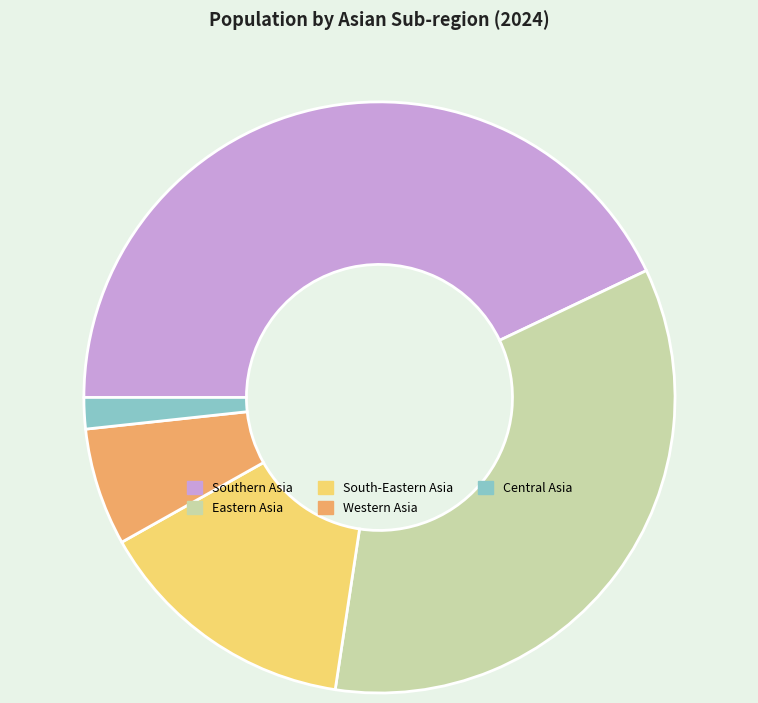

Is the sum of Southern Asia and Eastern Asia greater than half?

Yes